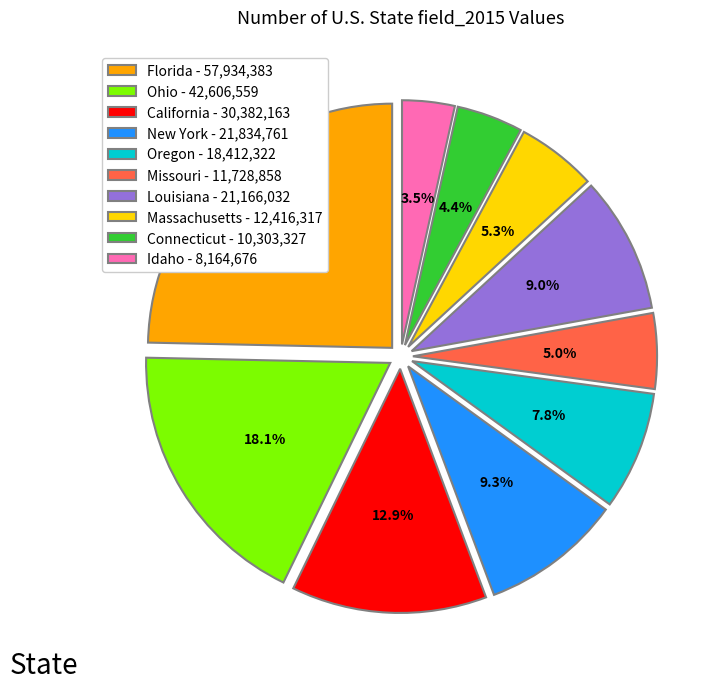

Is there any slice that represents more than half of the pie?

No